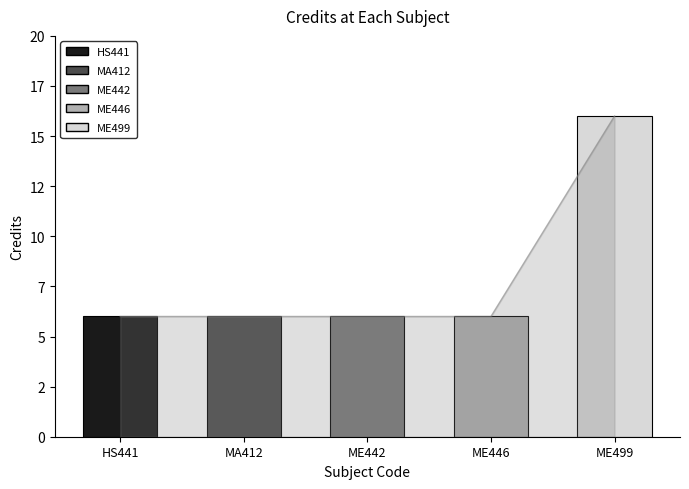

What is the sum of all values?

40